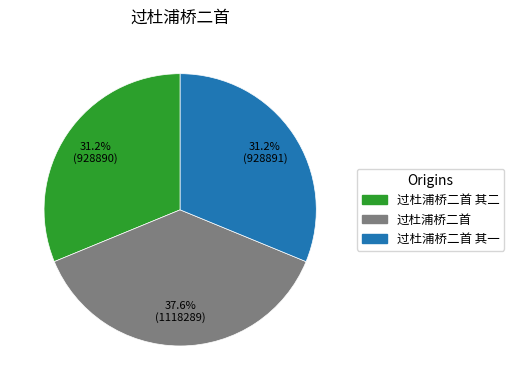

How many segments does this pie chart have?

3